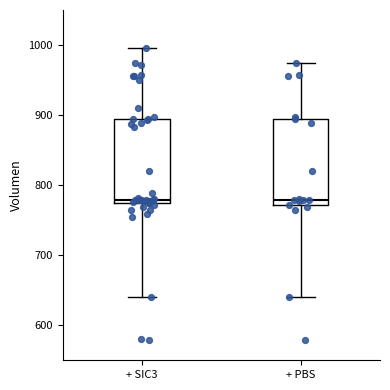

Where does the upper whisker of the box for + SIC3 end on the y-axis? The values are not printed on the chart, so give them approximately, as read against the axis.

1000